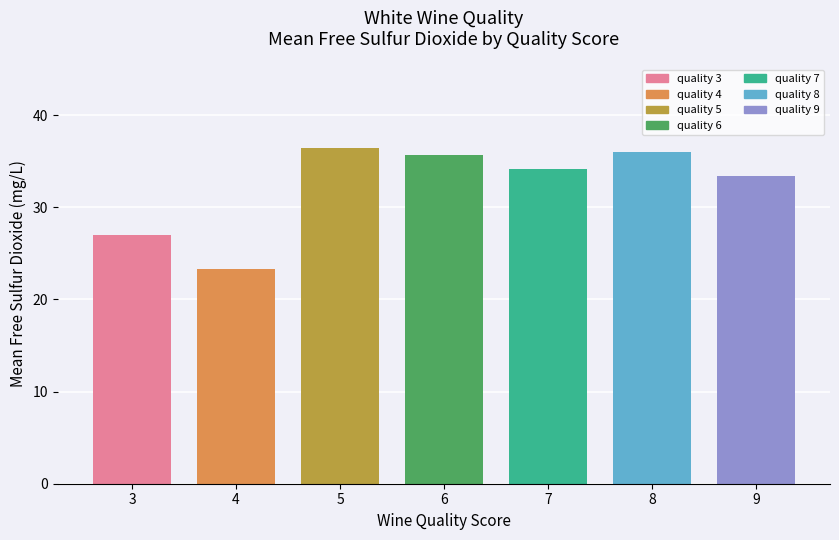

Is it true that the value at 9 is 50.6?

False